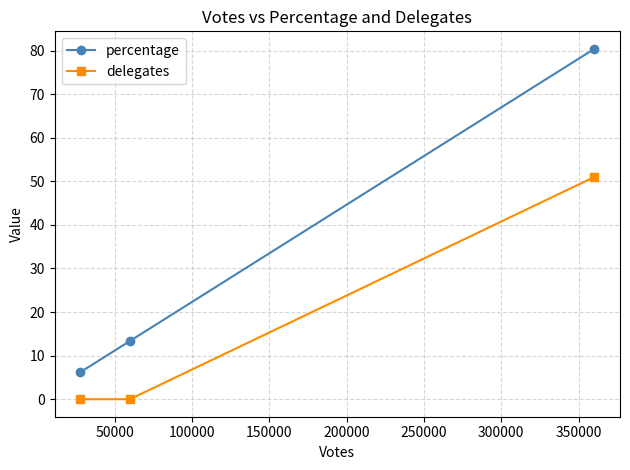

Reading left to right, what are all the values shown in this chart?

percentage: 6.2	13.4	80.4
delegates: 0.0	0.0	51.0